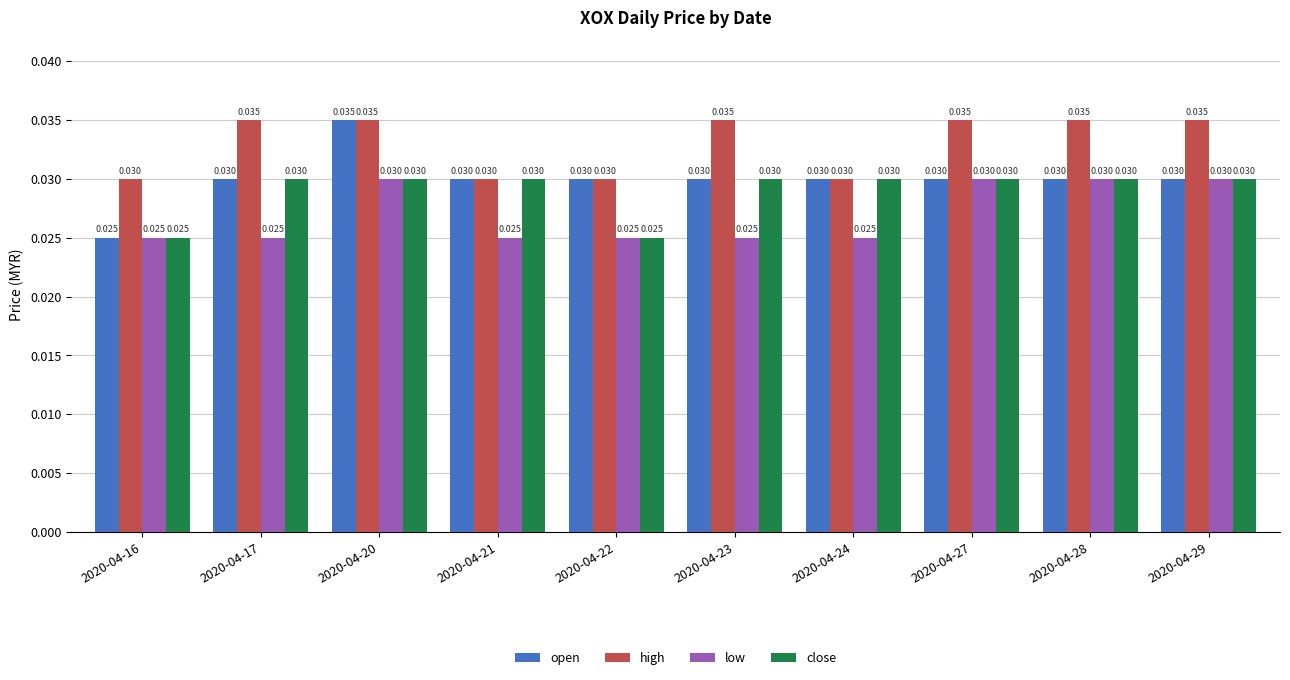

Rank the series by their average value, from lowest to highest.

low, close, open, high